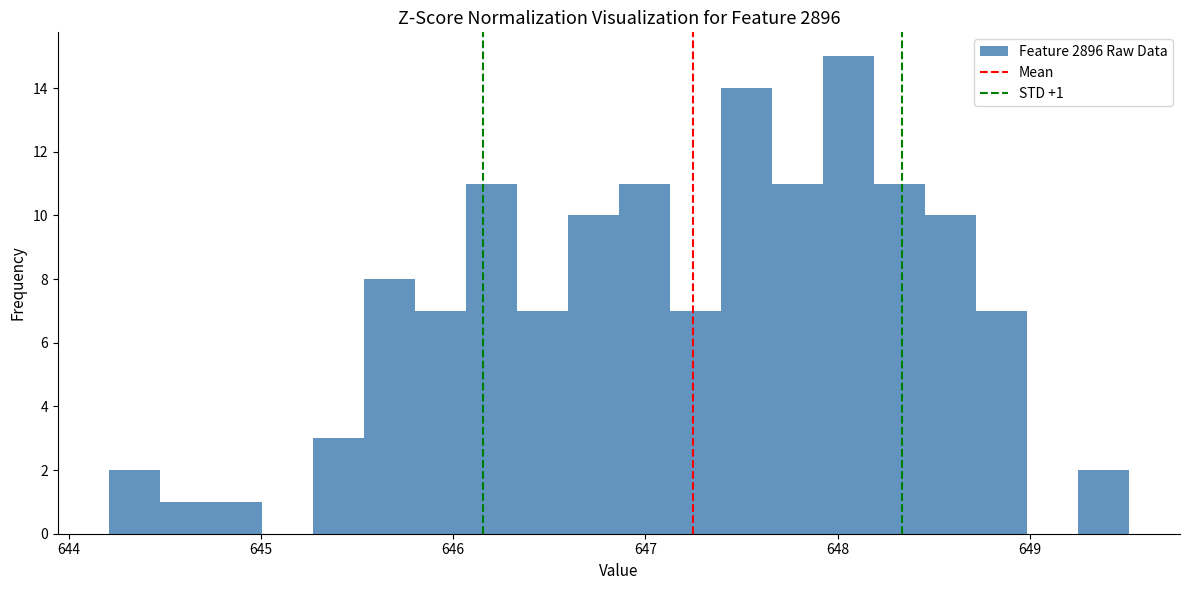

Around what value on the x-axis is the tallest bar? Give the approximate position of its centre, as read against the axis.

648.1